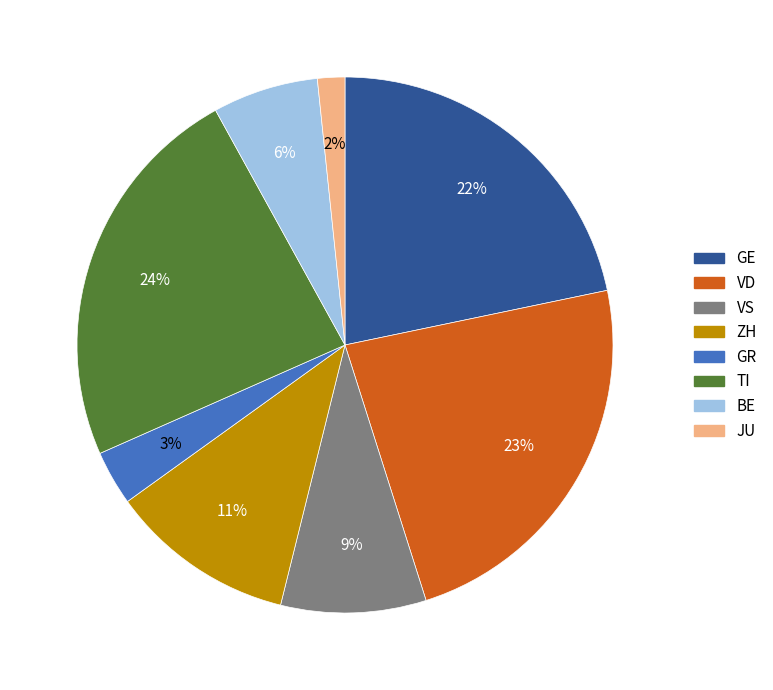

Which category has the smallest portion of the pie?

JU